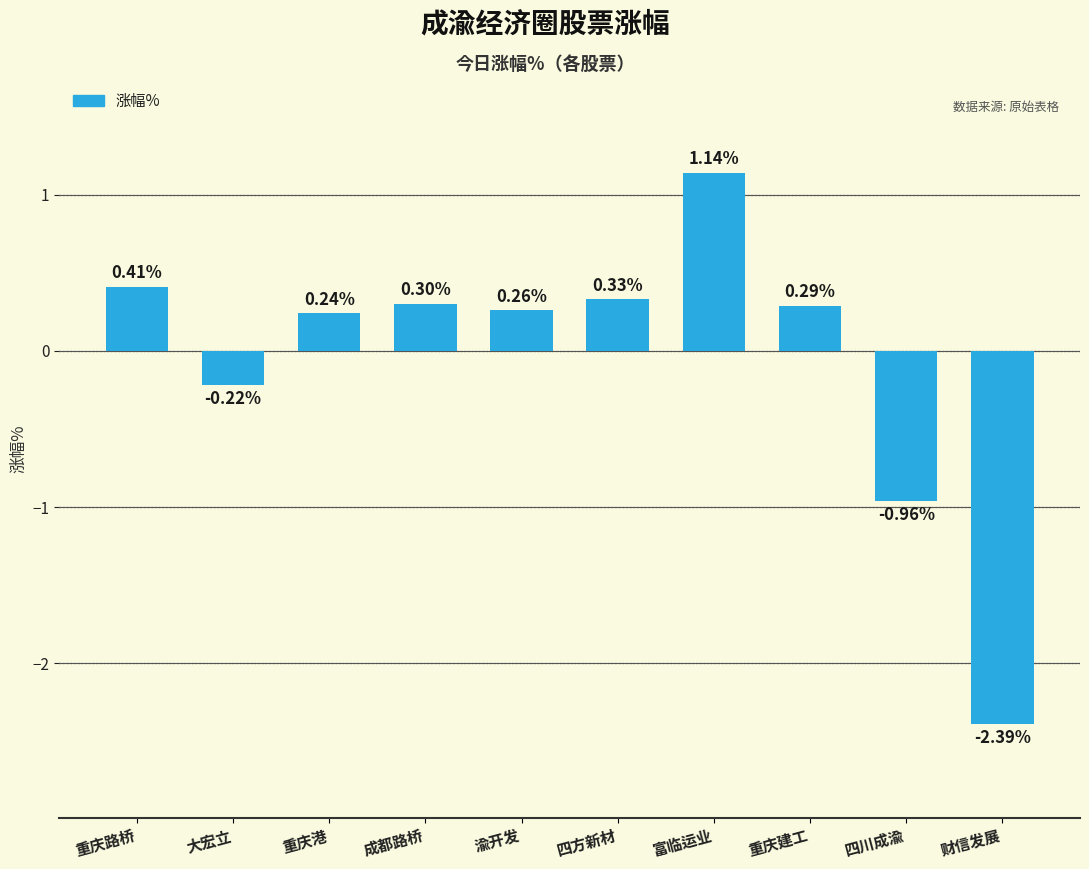

Where is the data nearest to the value 0?

大宏立